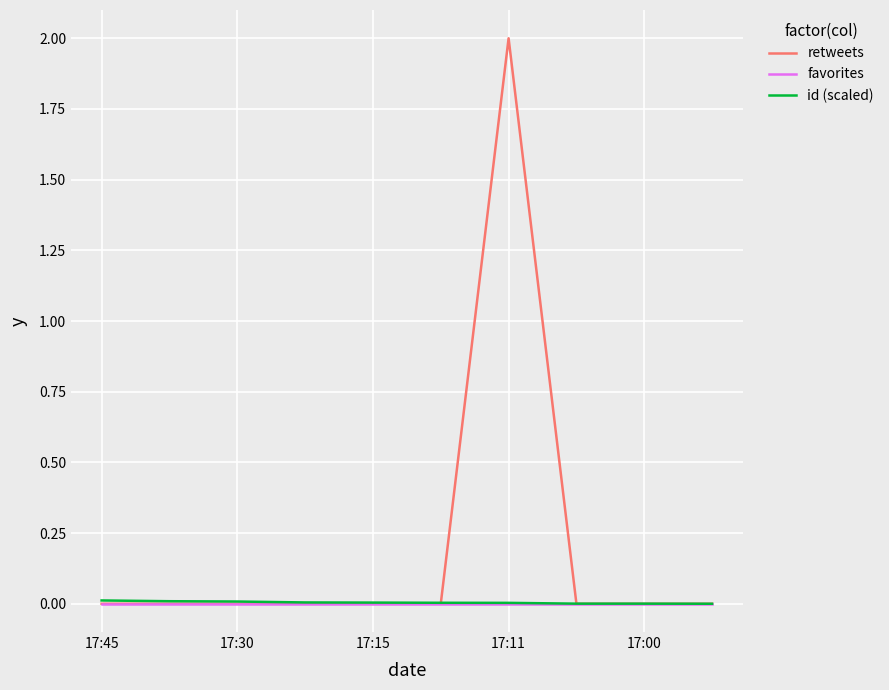

What is the greatest value displayed?

2.0